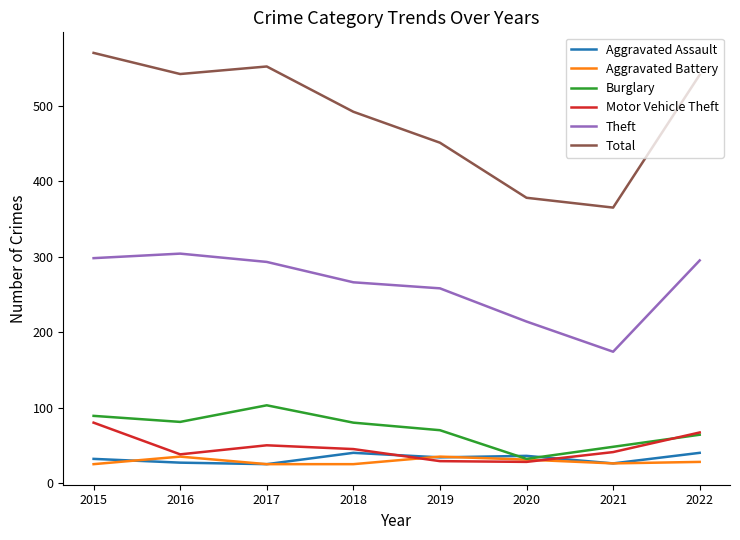

What value does the Motor Vehicle Theft series have at 2018?

45